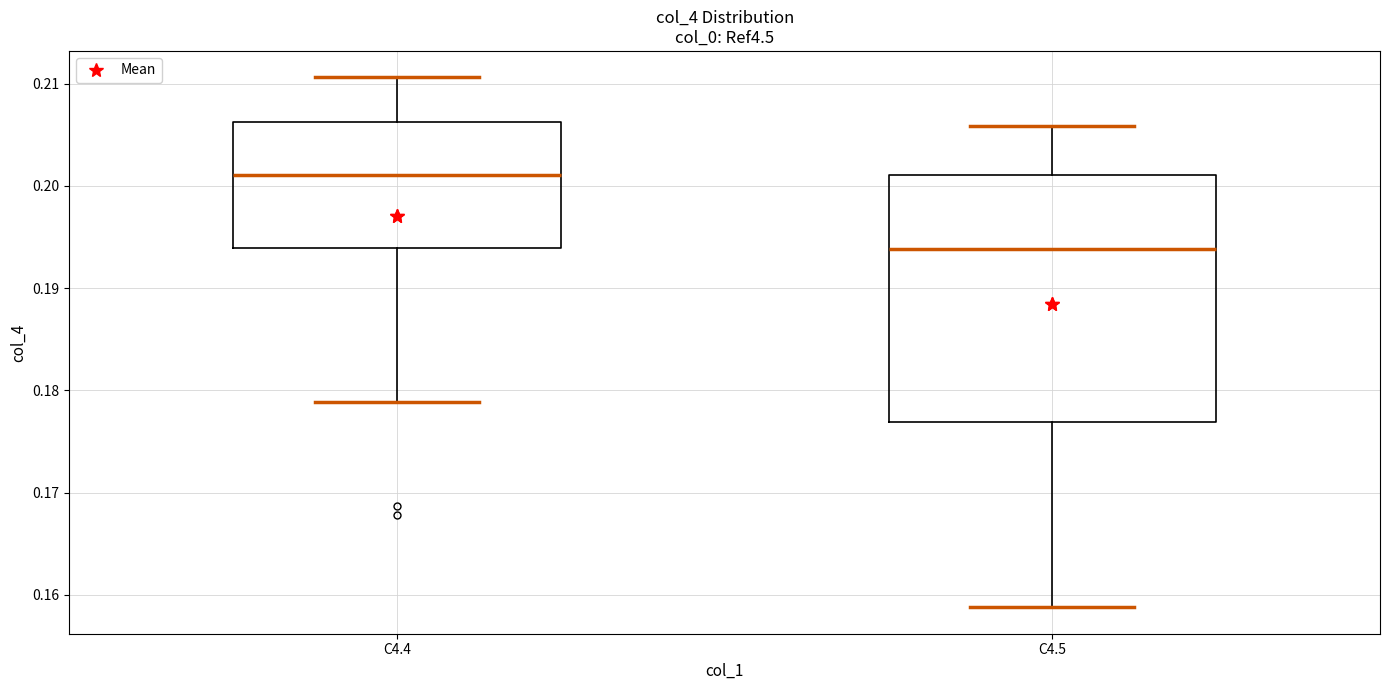

Reading left to right, transcribe this box plot: for each box, give where its median line is, the range the box spans, and where its two whiskers end, as read against the y-axis. The values are not printed on the chart, so give them approximately, as read against the axis.

C4.4: median 0.201, box 0.194 to 0.206, whiskers 0.179 to 0.211
C4.5: median 0.194, box 0.177 to 0.201, whiskers 0.159 to 0.206